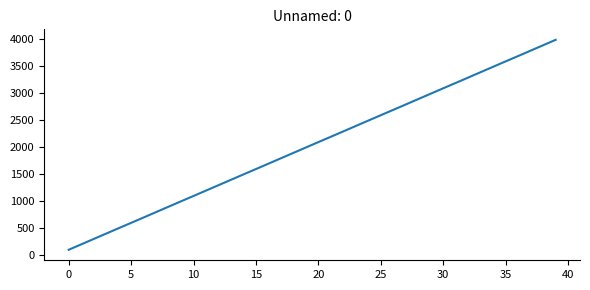

What is the difference between the maximum and minimum values?

3893